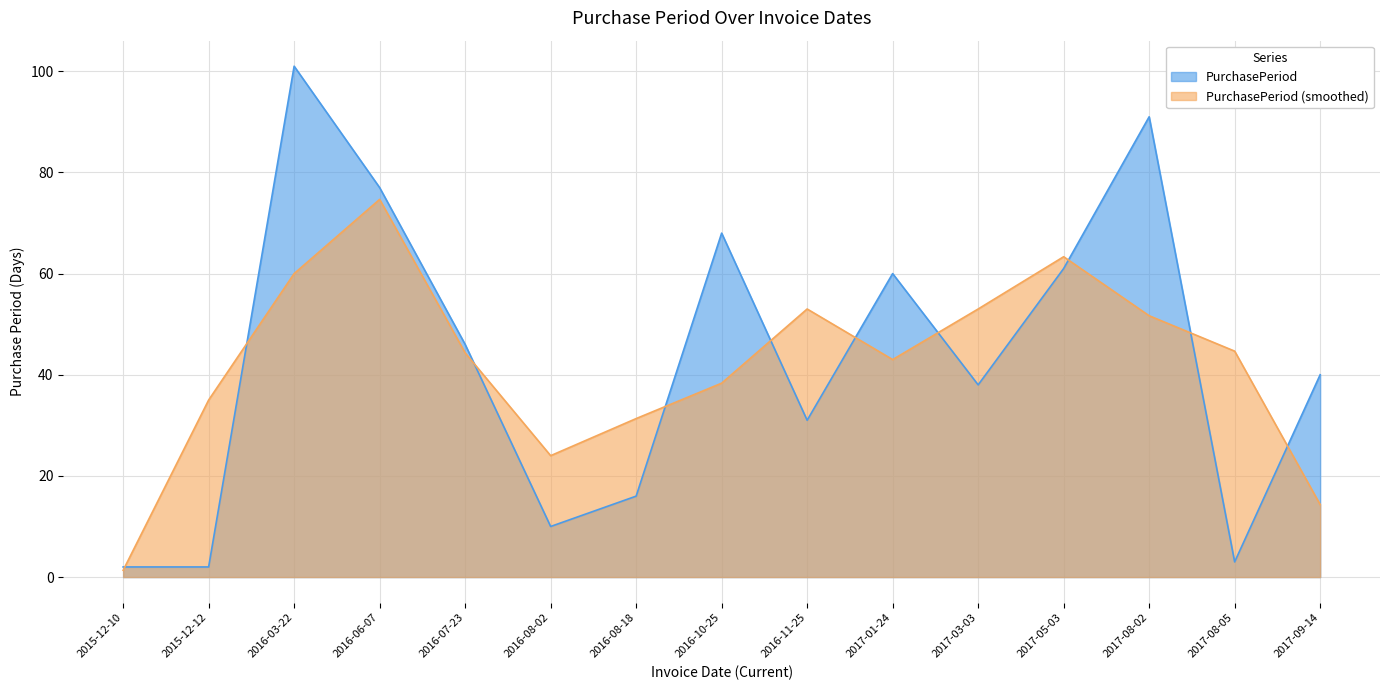

The value at 2016-03-22 is 145. True or false?

False